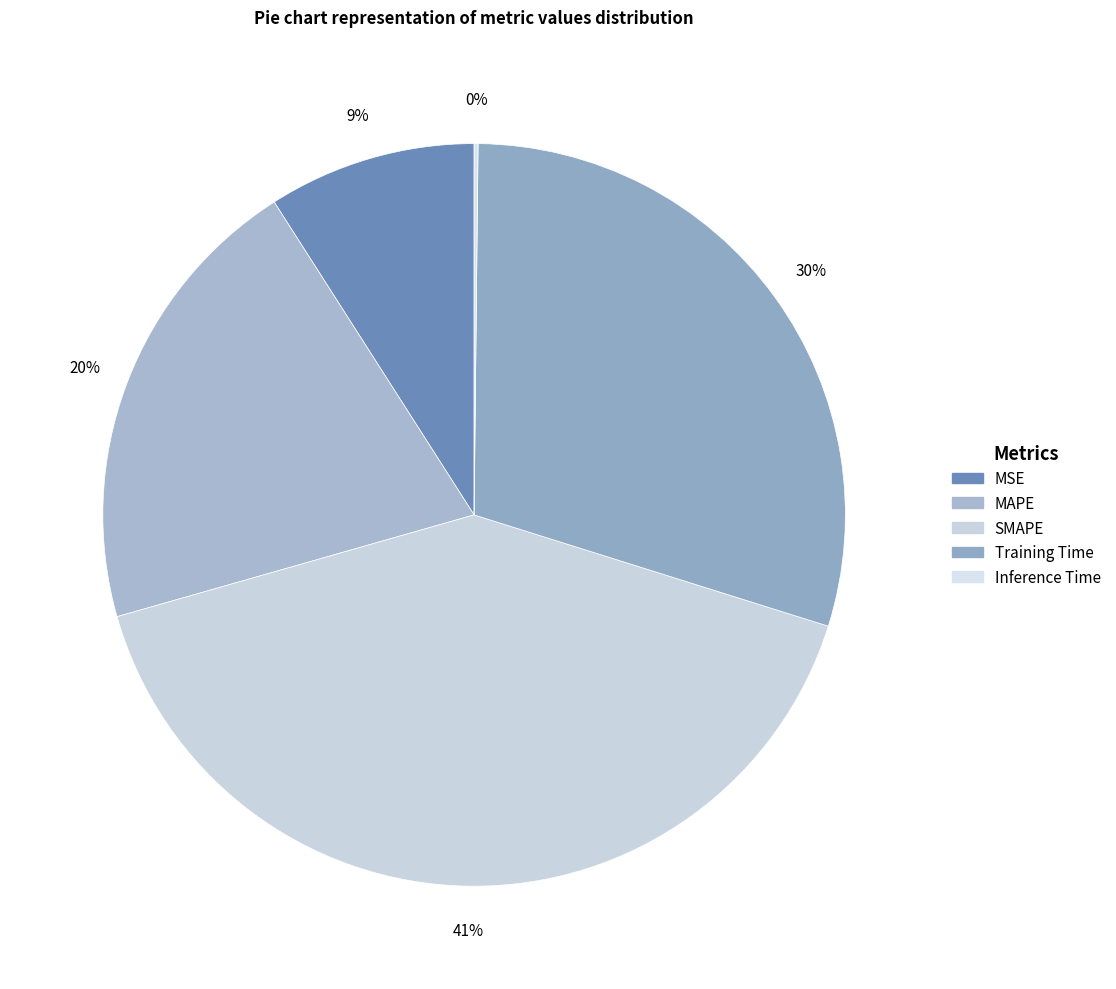

To the nearest percent, what is the difference between the largest and smallest slice percentages?

41%